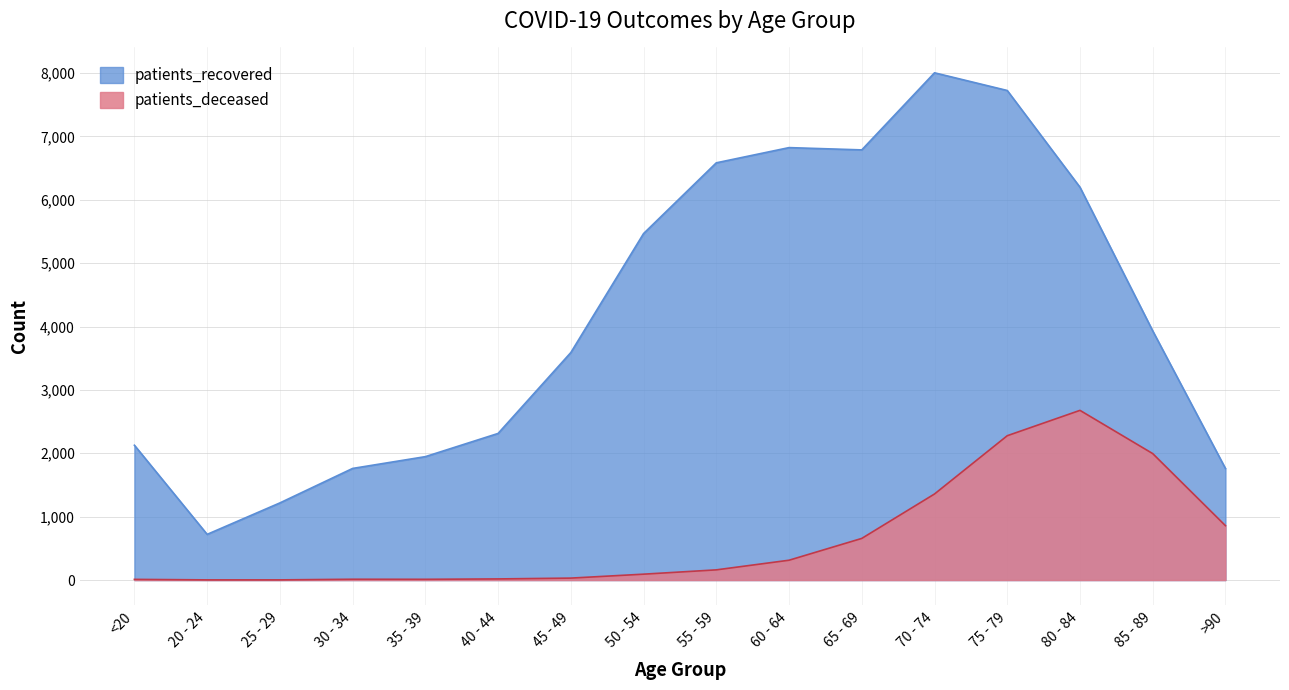

The patients_recovered series shows 12886 at 75 - 79. True or false?

False